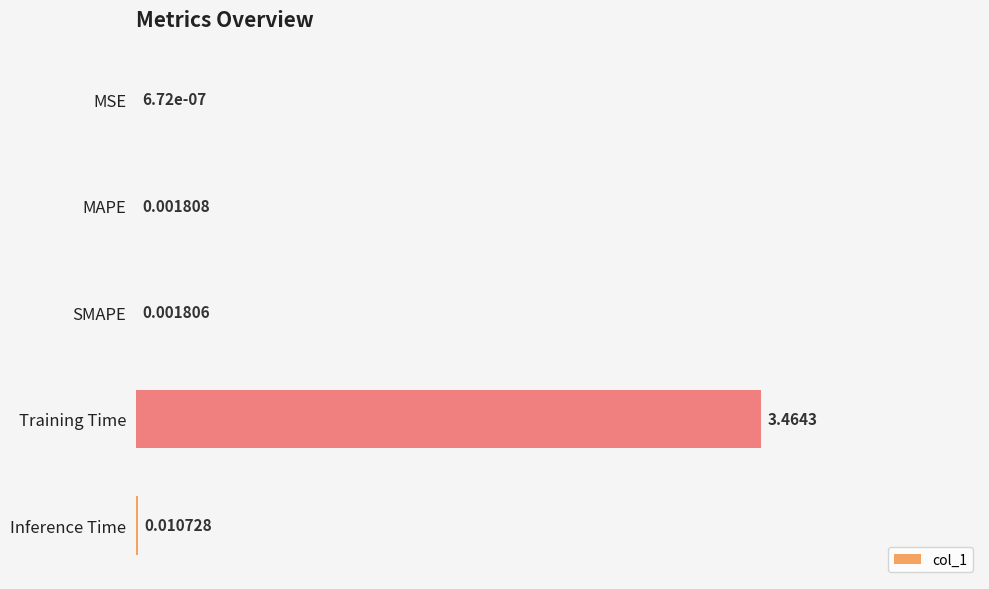

Which has a higher value, Inference Time or SMAPE?

Inference Time